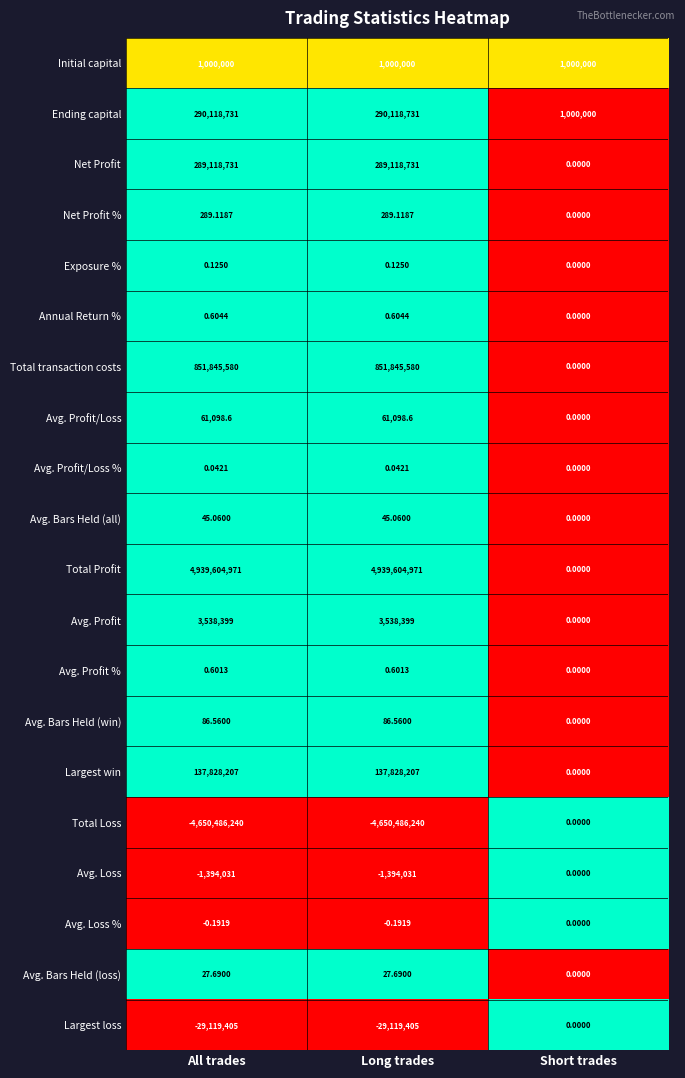

Between All trades and Short trades, which series saw the biggest shift?

Total Profit